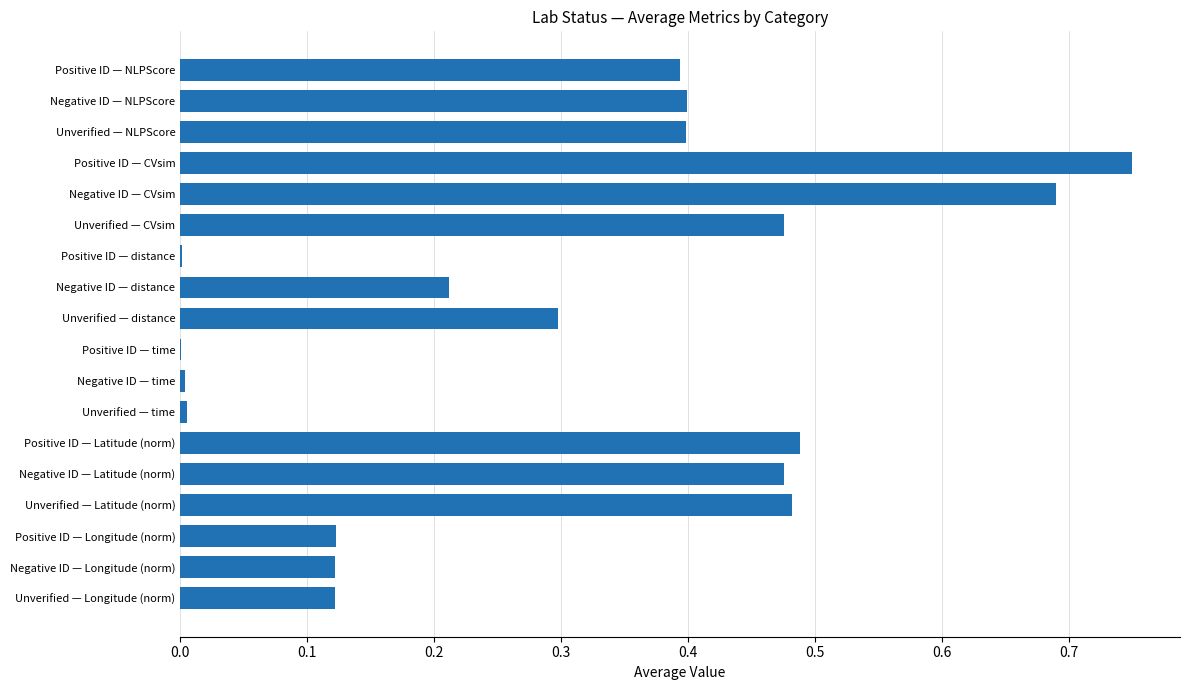

Which label corresponds to the largest value in the chart?

Positive ID — CVsim